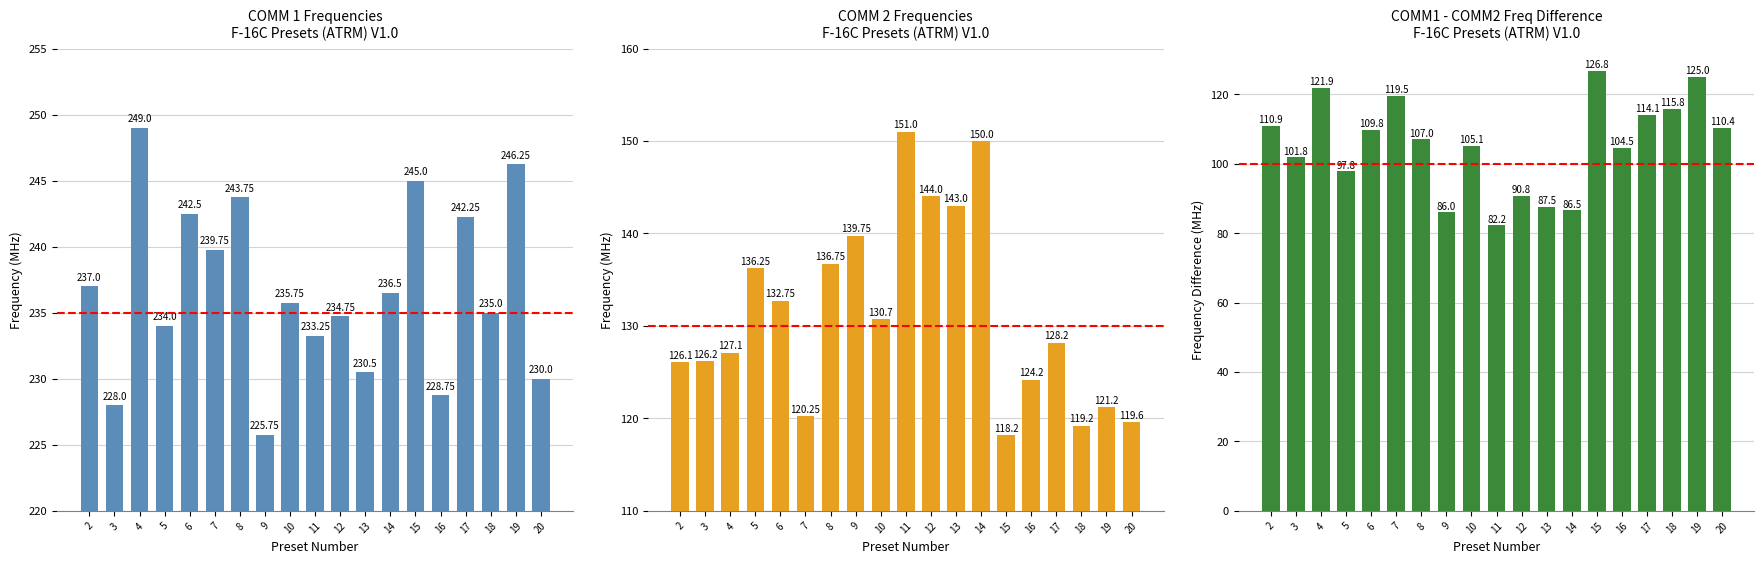

Which label corresponds to the largest value in the chart?

4